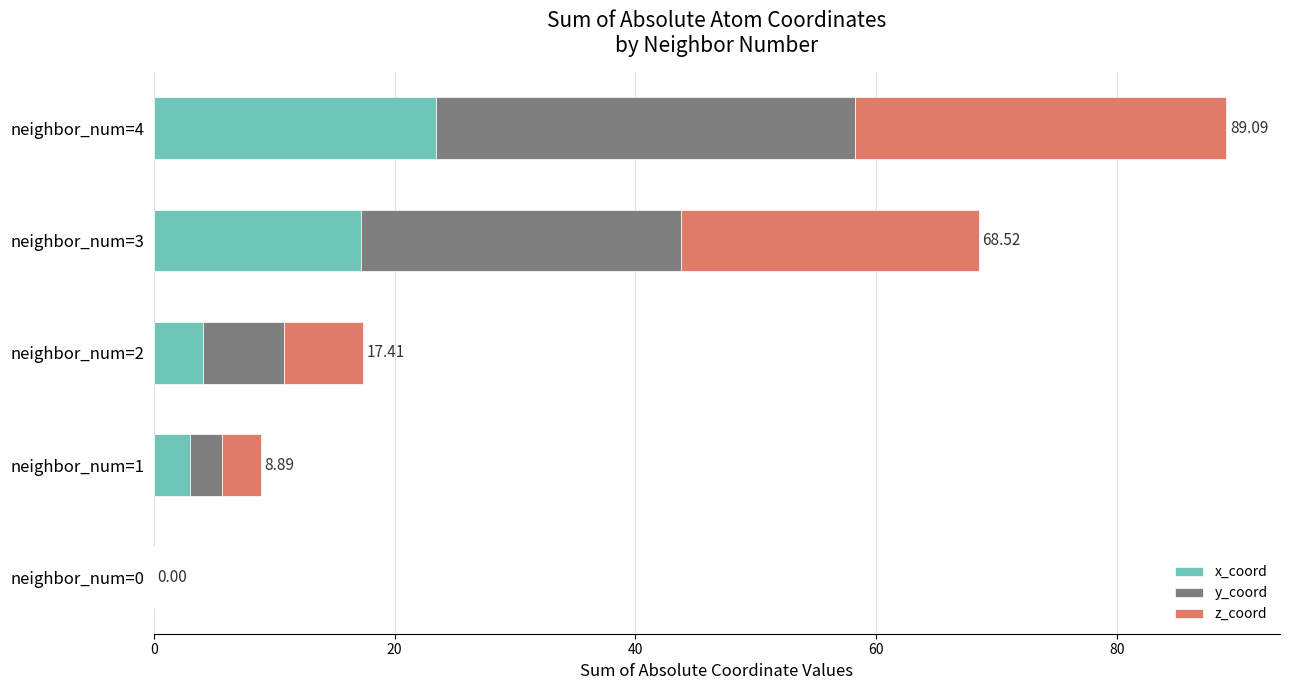

At which category is the sum across all series the highest?

neighbor_num=4